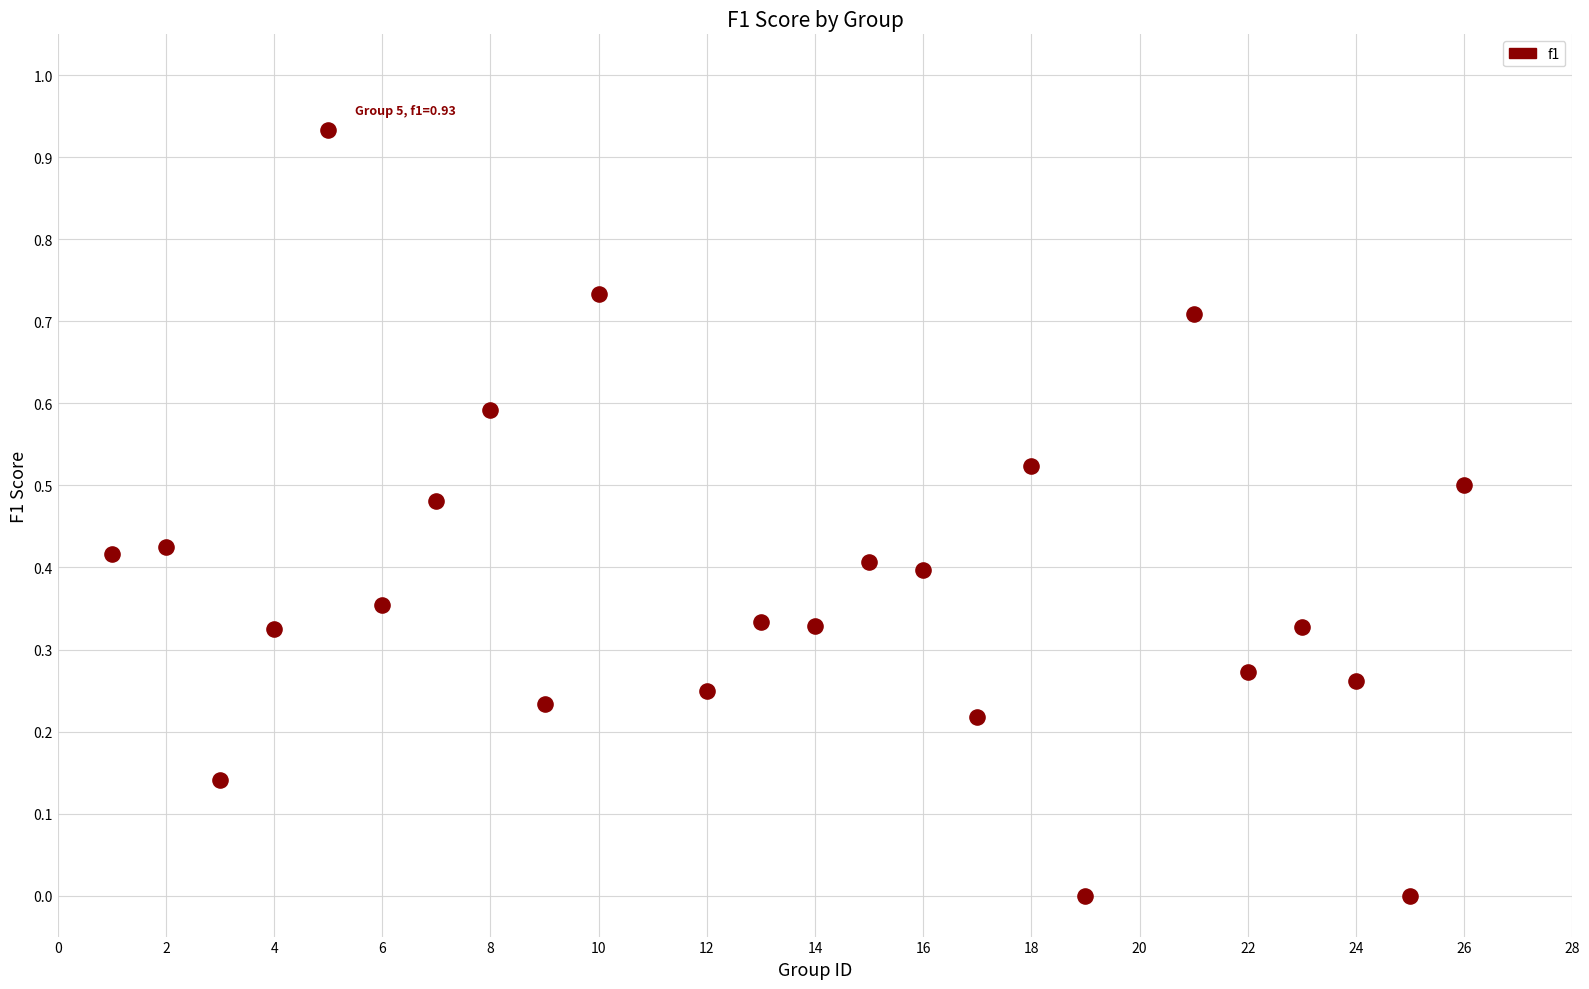

What is the range of X values (max minus min)?

25.0